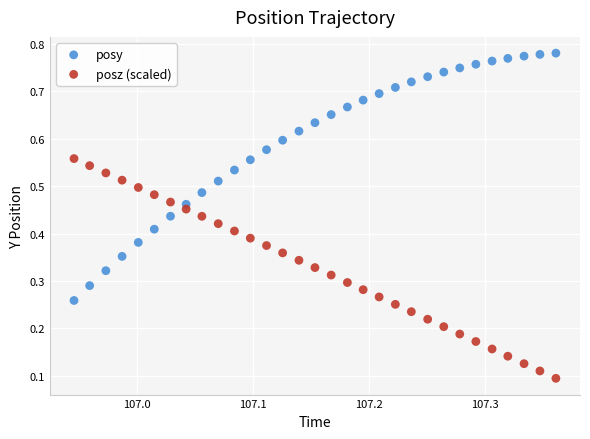

Which series reaches the maximum Y coordinate?

posy